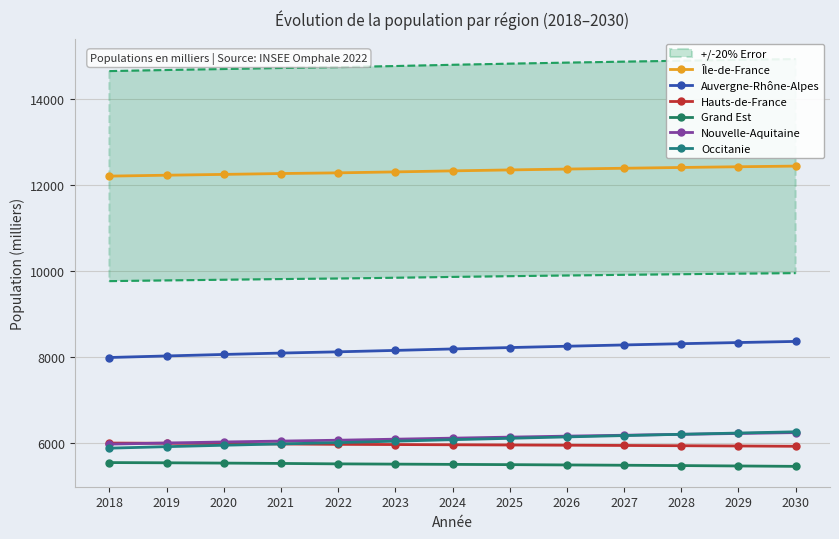

True or false: Hauts-de-France has a value of 5954 at 2026.

True